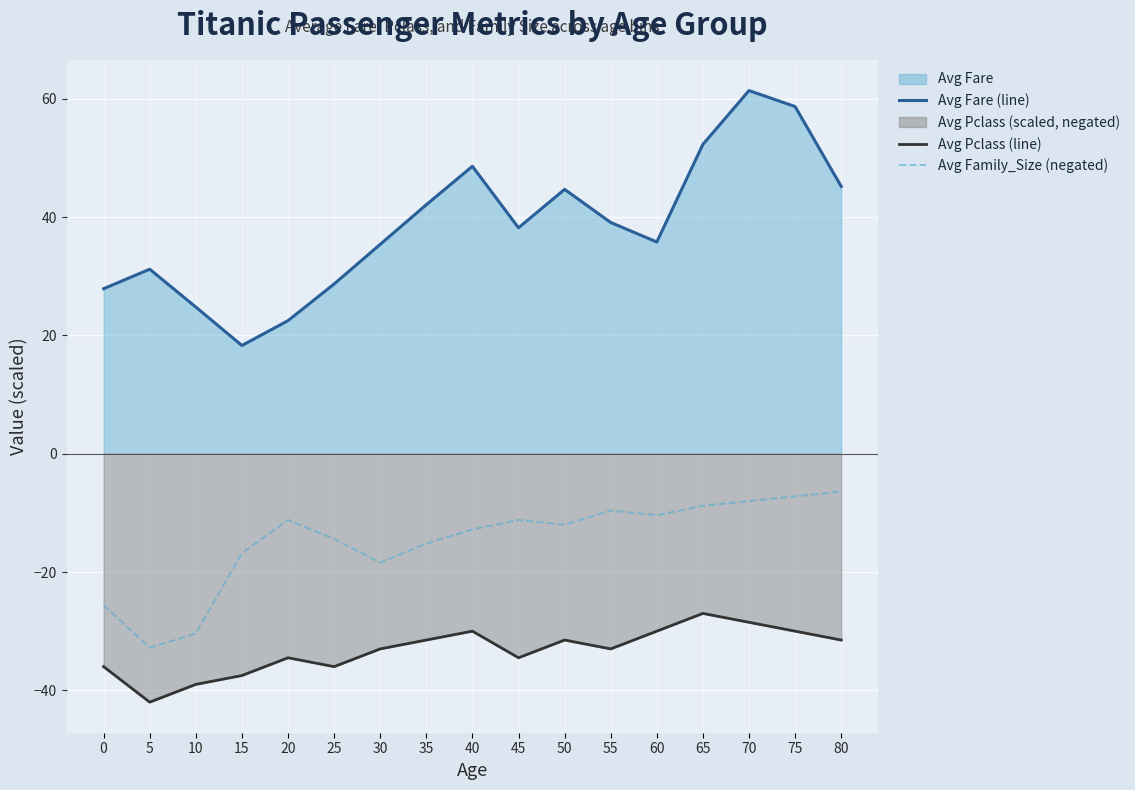

At which label does Avg Fare (line) first exceed 38?

35